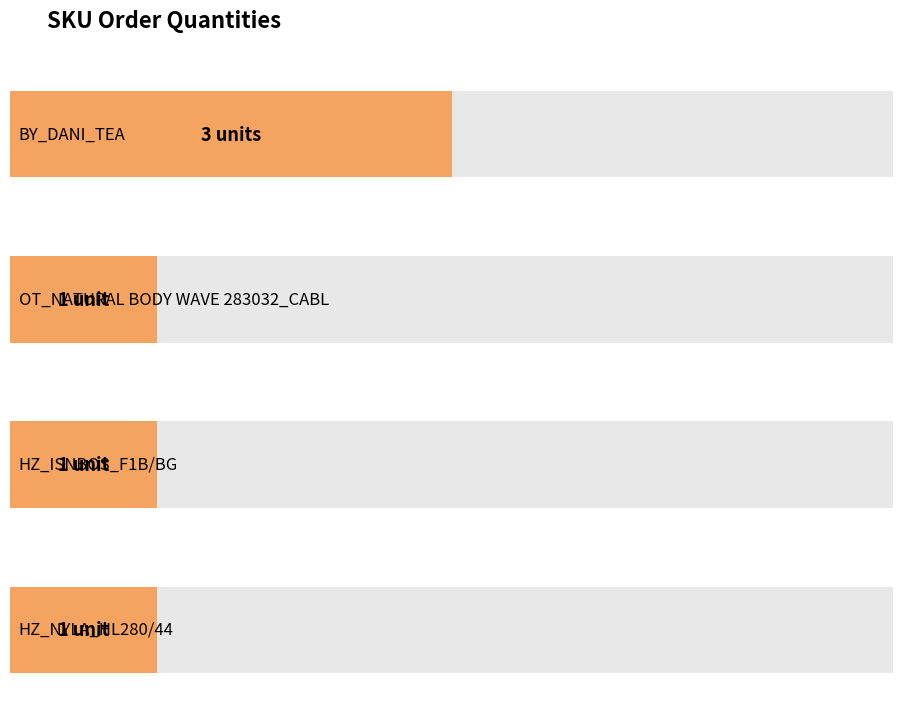

List the labels in order of value, smallest first.

OT_NATURAL BODY WAVE 283032_CABL, HZ_ISNBOS_F1B/BG, HZ_NYLA_HL280/44, BY_DANI_TEA